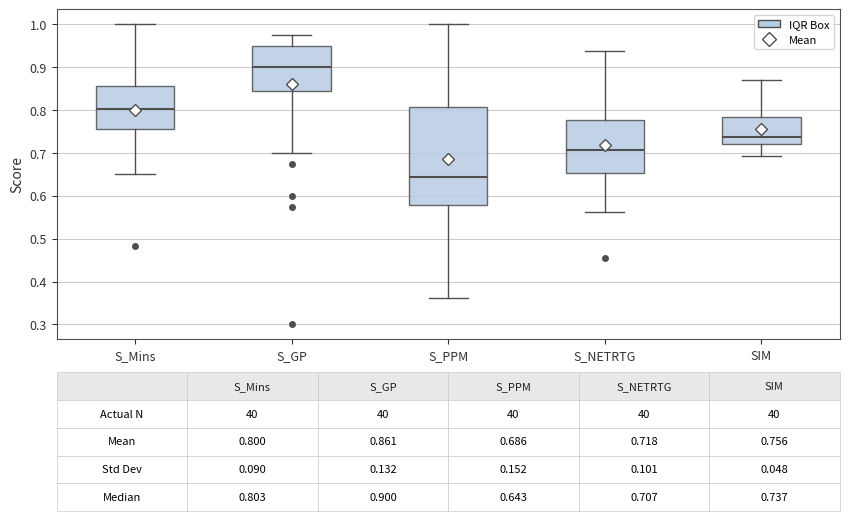

Which box's median line is the highest?

S_GP